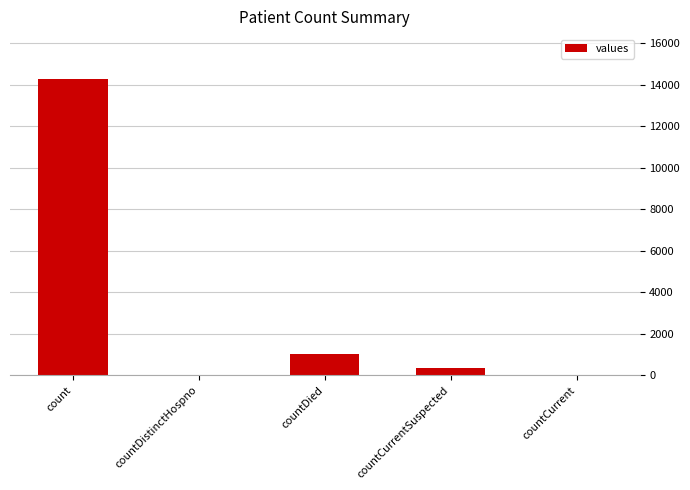

What is the change in value from countDistinctHospno to countDied?

+1020